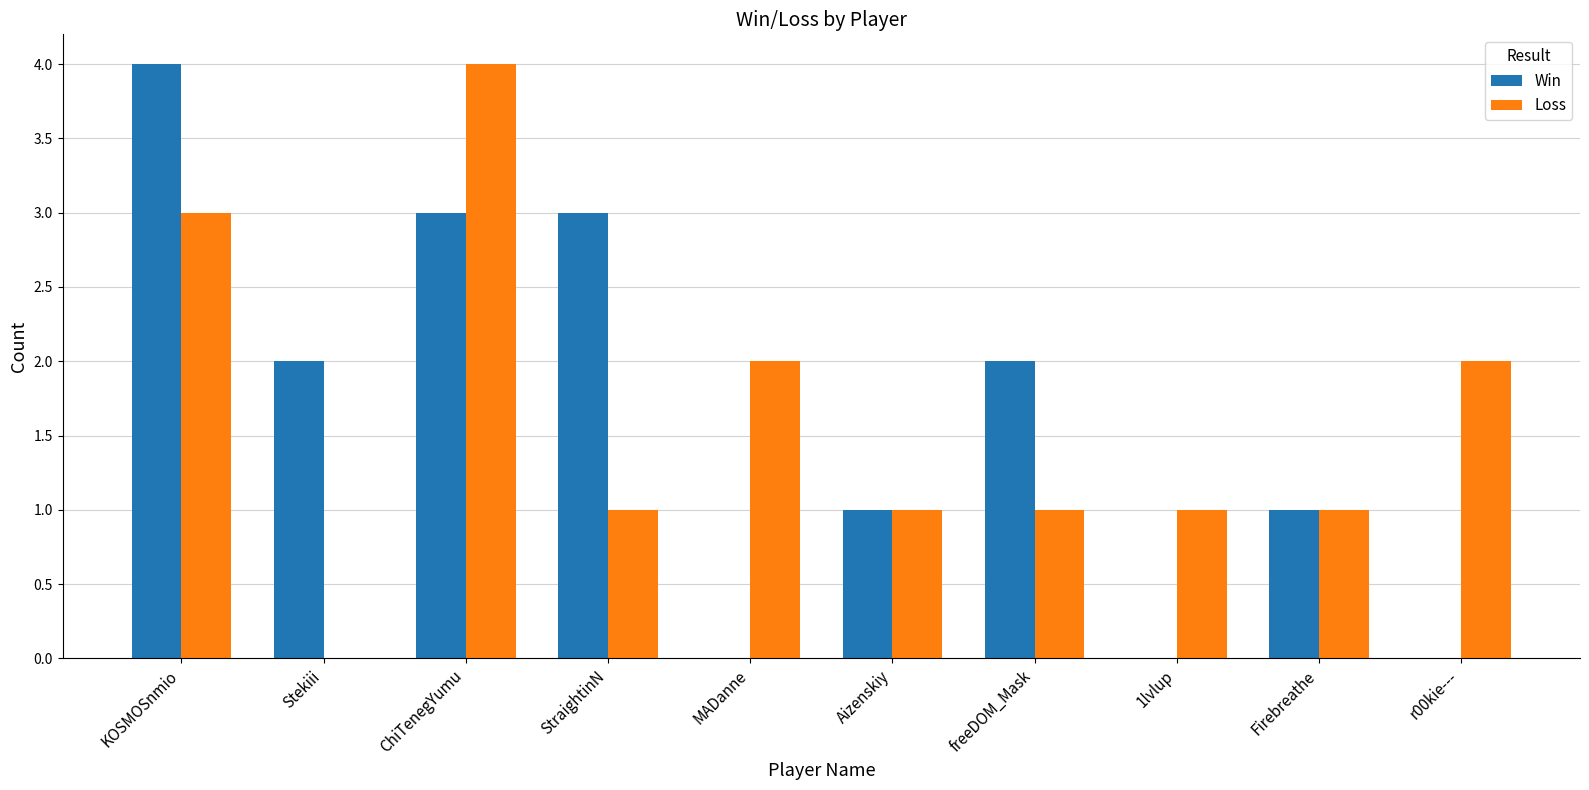

Are the bars horizontal?

No